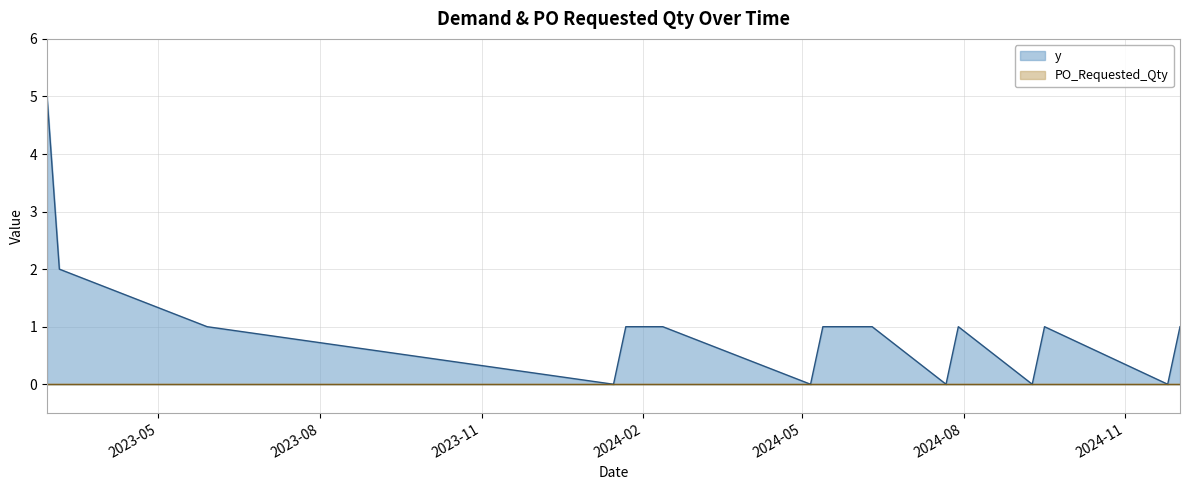

Rank the categories by value from highest to lowest.

2023-02-27, 2023-03-06, 2023-05-29, 2024-01-22, 2024-02-12, 2024-05-13, 2024-06-10, 2024-07-29, 2024-09-16, 2024-12-02, 2024-01-15, 2024-05-06, 2024-07-22, 2024-09-09, 2024-11-25